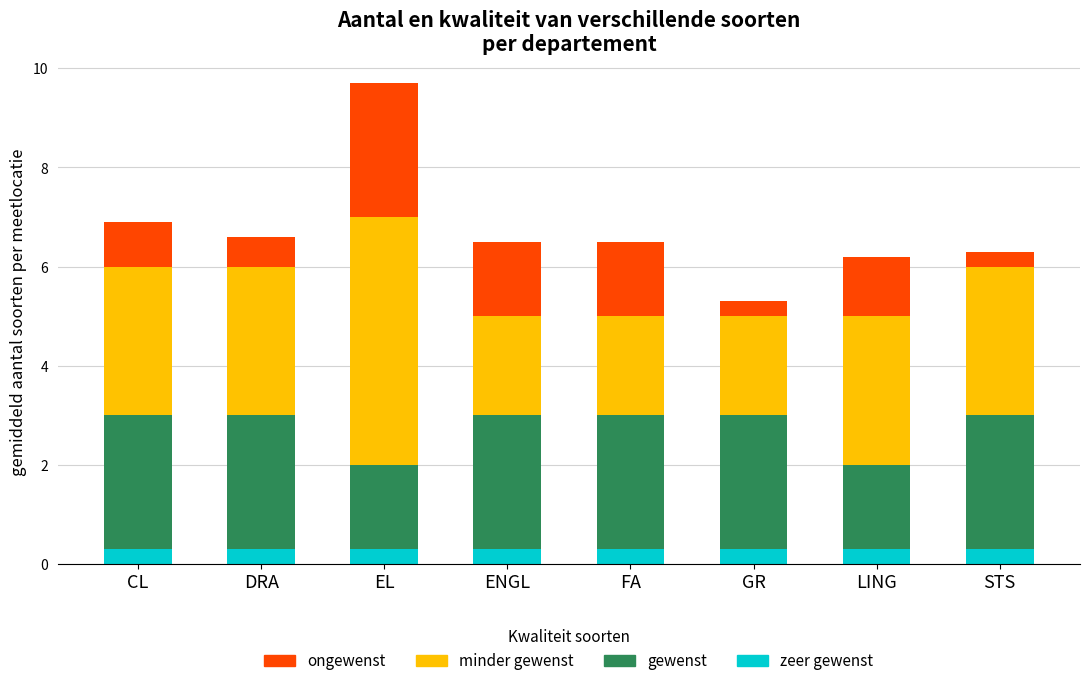

What is the total value across all series at STS?

6.3